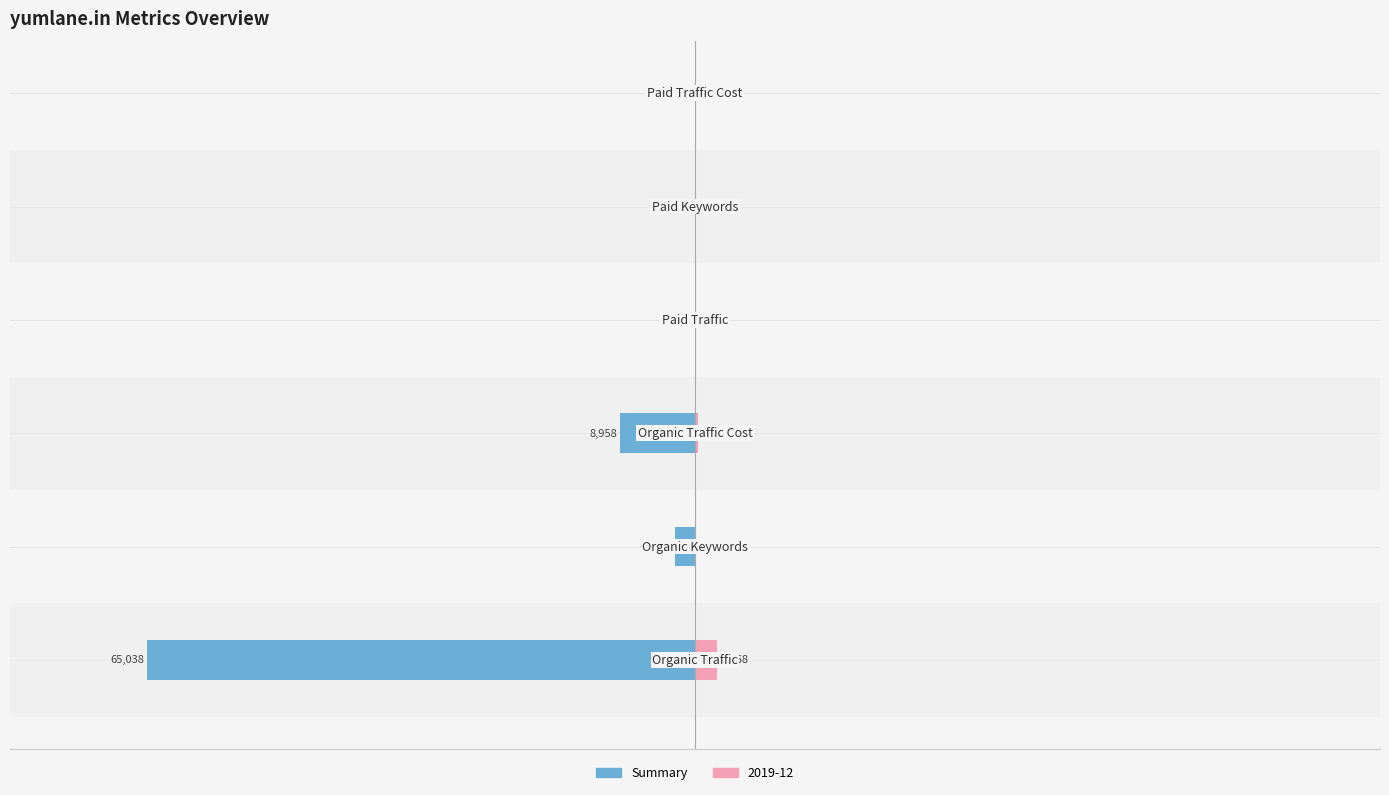

Which has a higher value, 100 or −150?

100